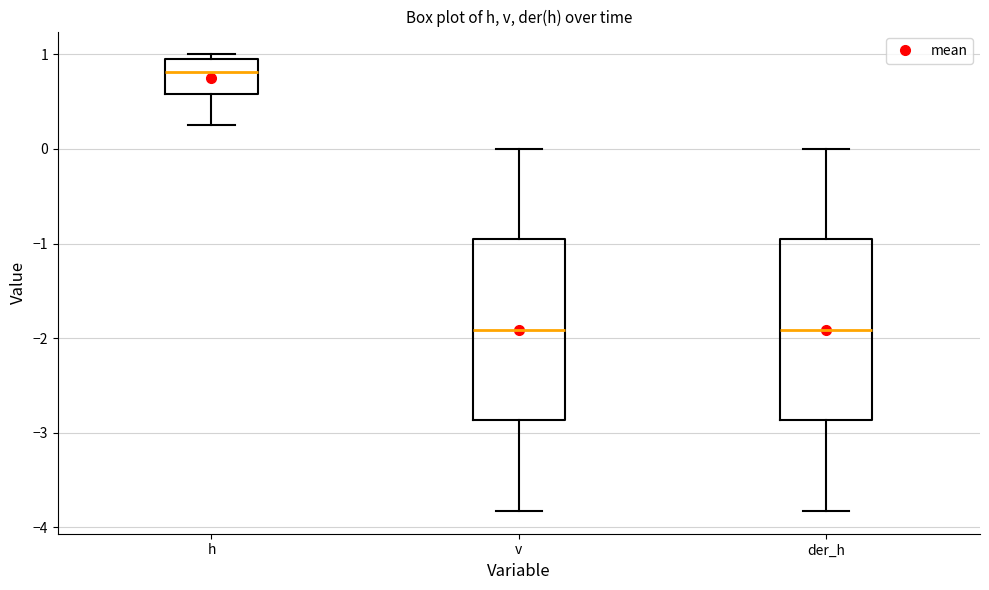

Reading left to right, read every box against the y-axis: the position of its median line, the range the box covers, and the ends of its whiskers. The values are not printed on the chart, so give them approximately, as read against the axis.

h: median 0.8, box 0.6 to 1.0, whiskers 0.3 to 1.0 (just above the box's upper edge)
v: median -1.9, box -2.9 to -1.0, whiskers -3.8 to 0.0
der_h: median -1.9, box -2.9 to -1.0, whiskers -3.8 to 0.0